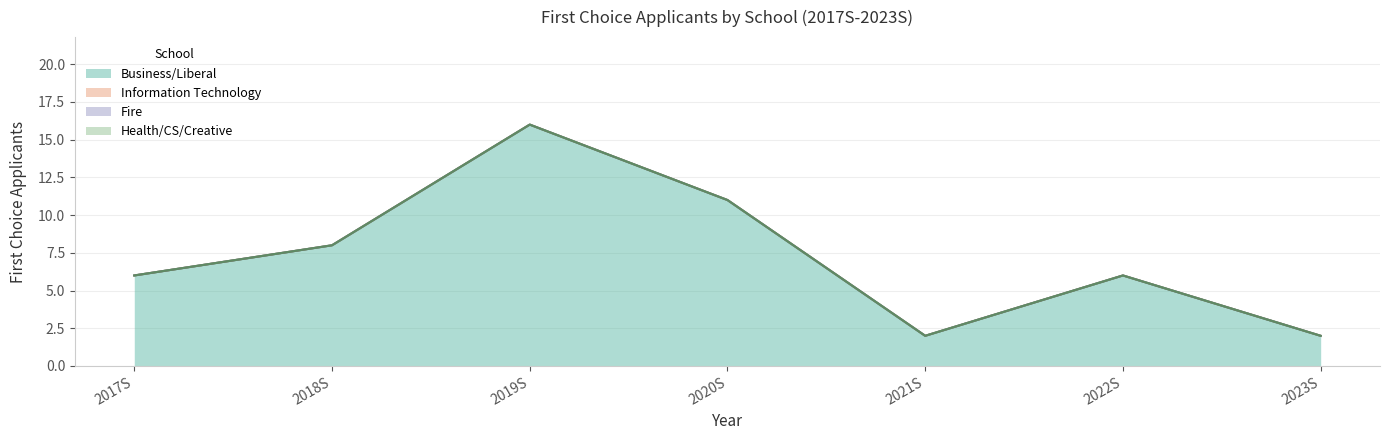

What is the label of the 4th point from the left?

2020S